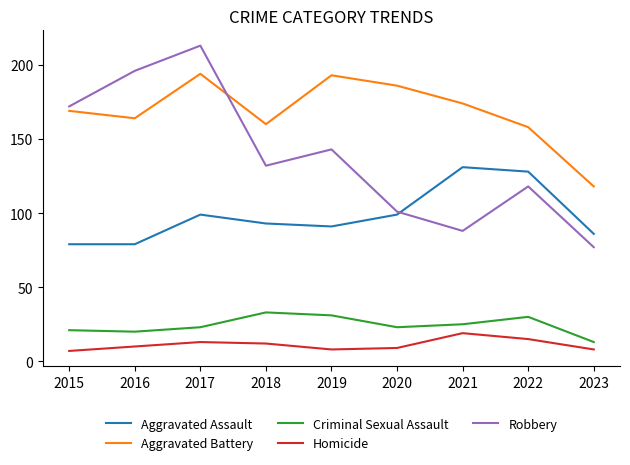

Is it true that Homicide equals 8 at 2023?

True